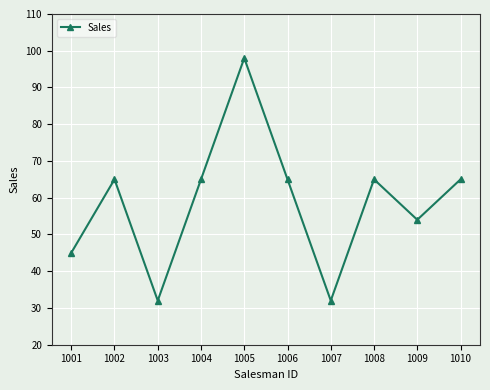

How many points are lower than both their immediate neighbors (excluding endpoints)?

3